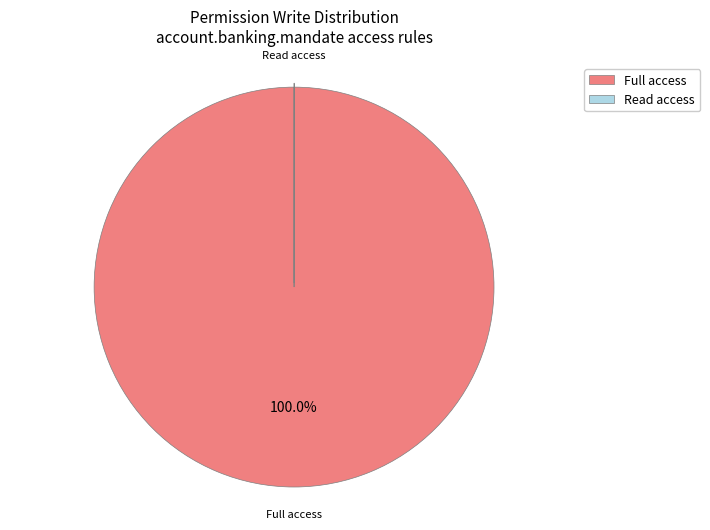

Is there a majority slice in this chart?

Yes